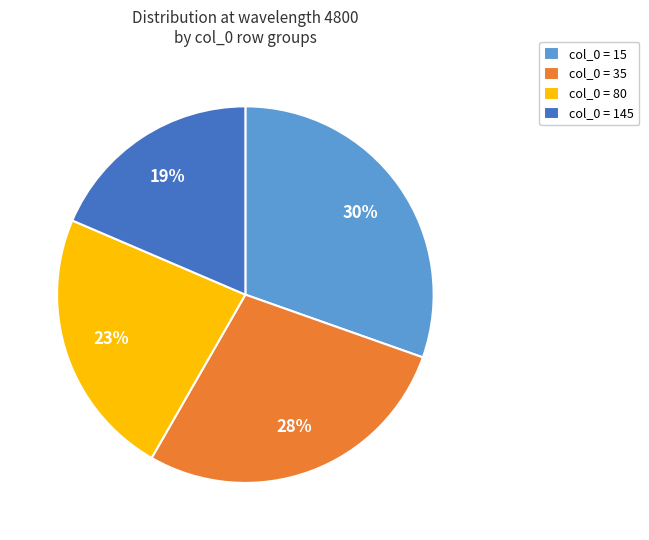

To the nearest percent, what is the average slice percentage?

25%